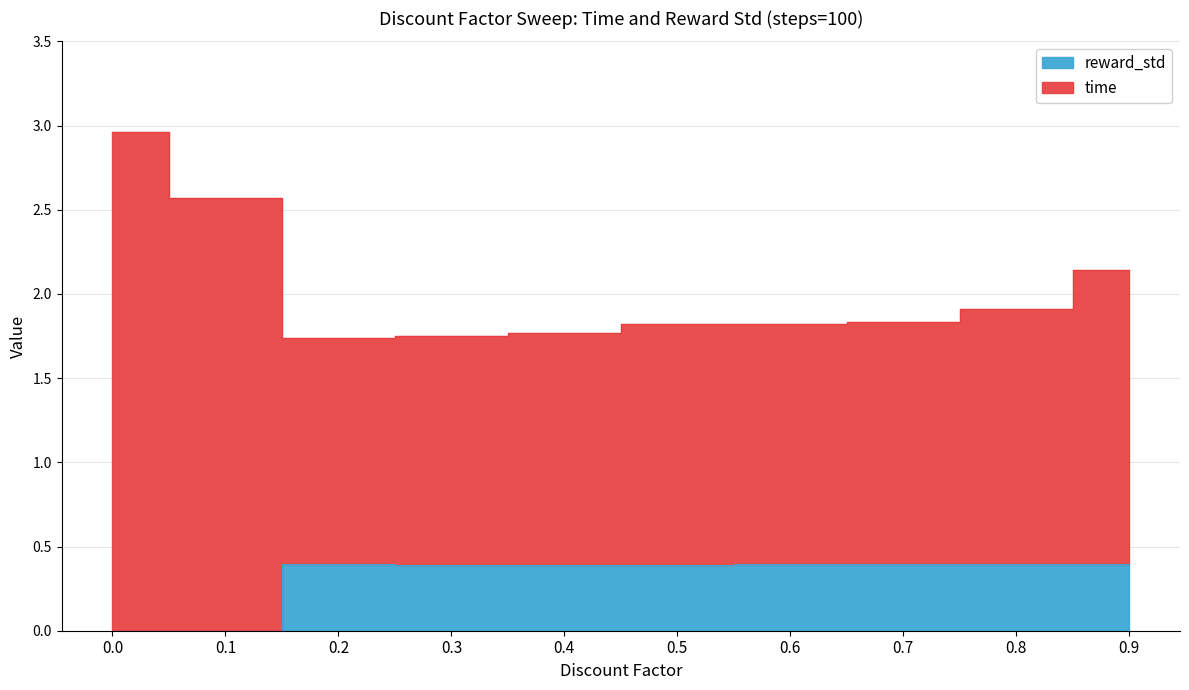

At 0.7, list the series in order from smallest to largest.

reward_std, time